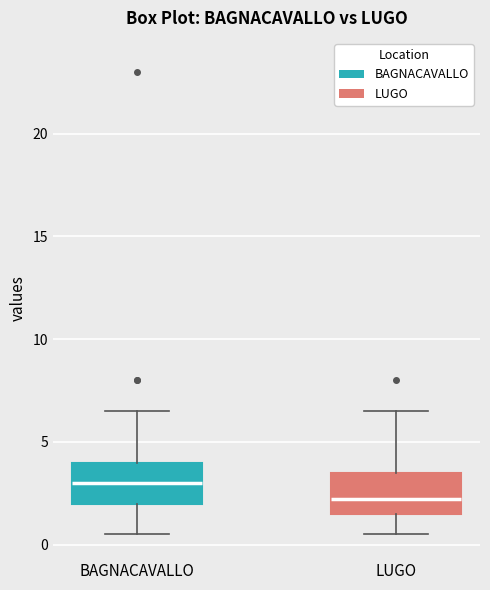

Reading left to right, transcribe this box plot: for each box, give where its median line is, the range the box spans, and where its two whiskers end, as read against the y-axis. The values are not printed on the chart, so give them approximately, as read against the axis.

BAGNACAVALLO: median 3.0, box 2.0 to 4.0, whiskers 0.5 to 6.5
LUGO: median 2.5, box 1.5 to 3.5, whiskers 0.5 to 6.5